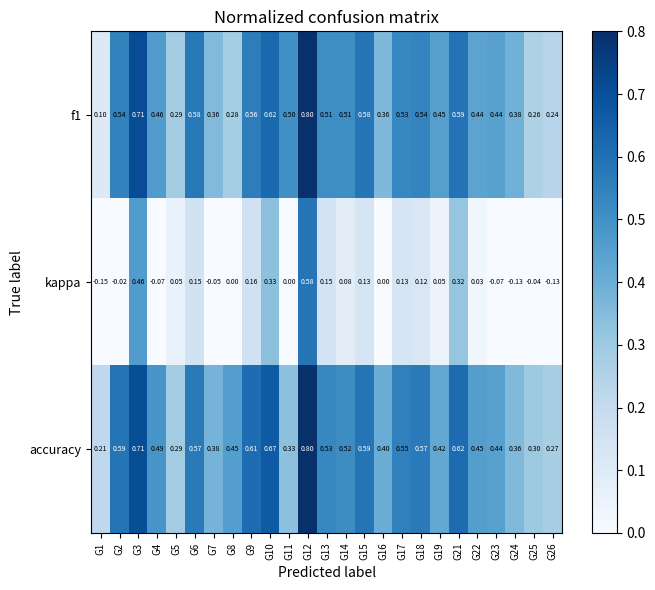

What is the difference between the highest and lowest values at G17?

0.4